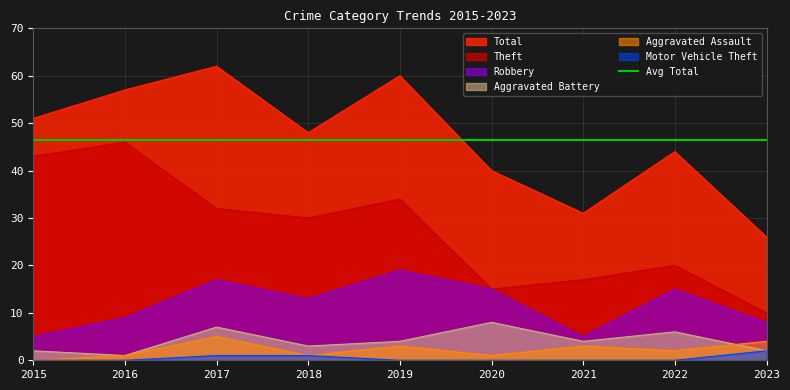

What is the value of the Aggravated Battery point at the 9th from the left?

2